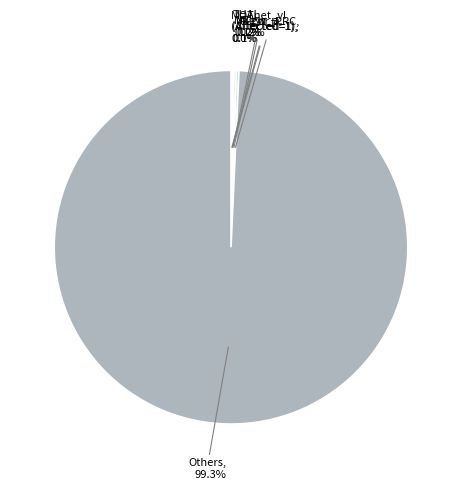

What is the largest slice in the pie chart?

Others